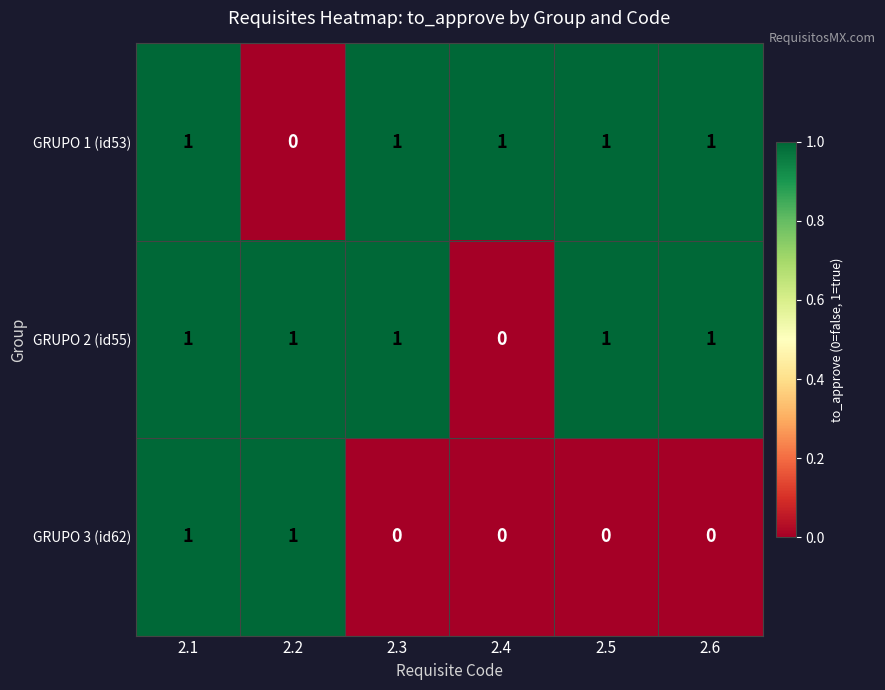

How many distinct data groups are displayed?

3